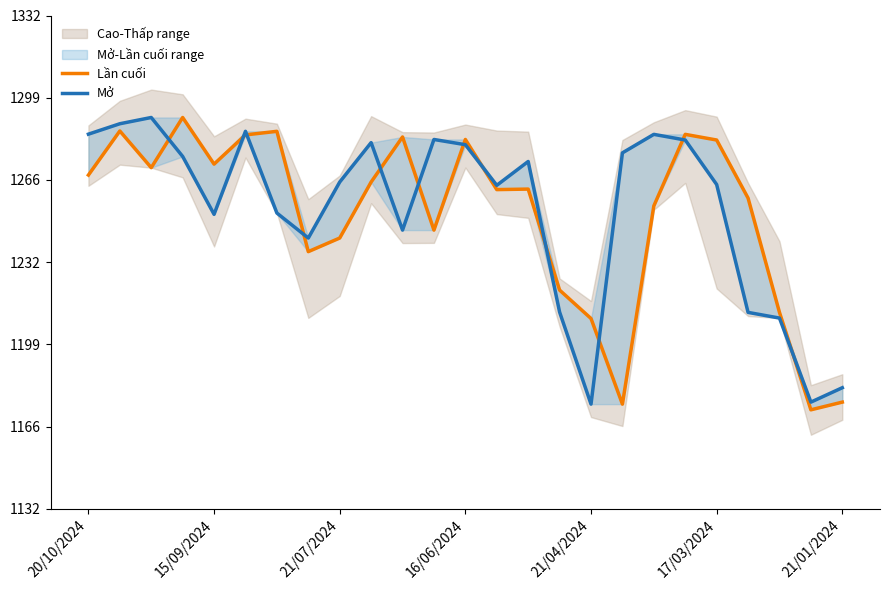

What is the difference between the Lần cuối values at 21 and 8?

16.2